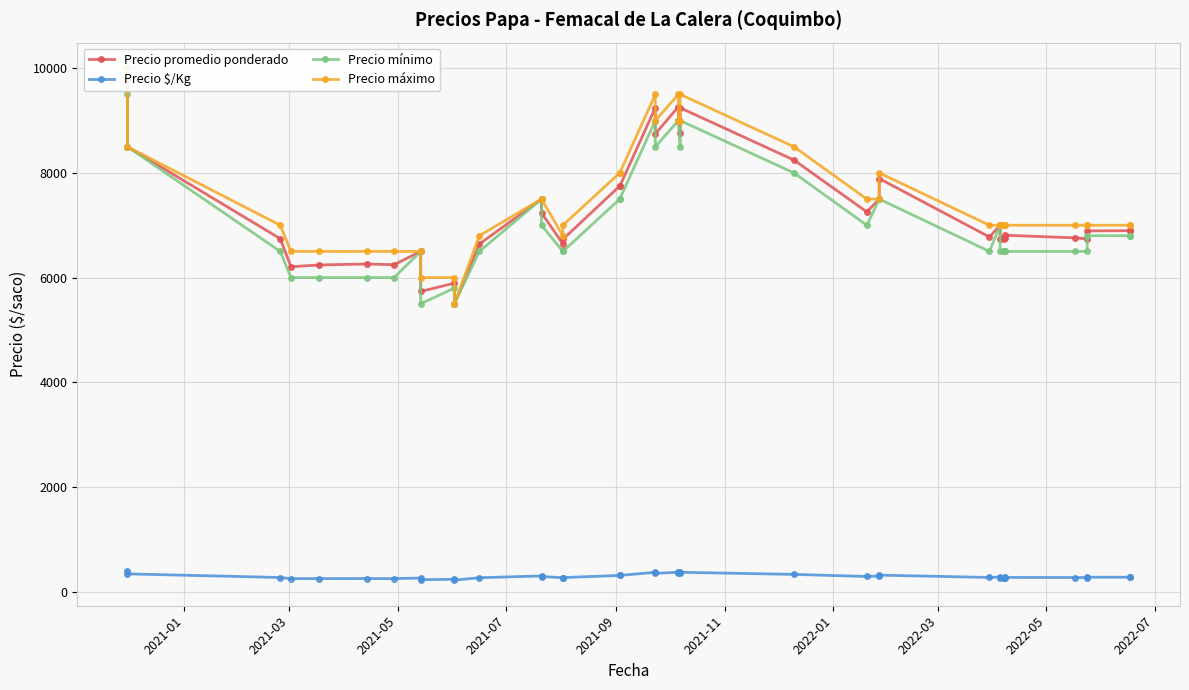

True or false: Precio mínimo and Precio máximo intersect in this chart.

False